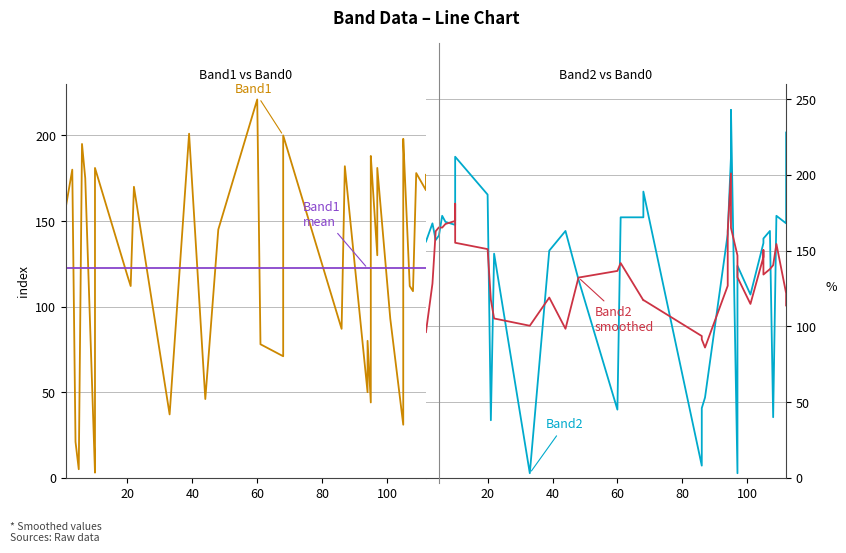

How many lines are shown in the chart?

4